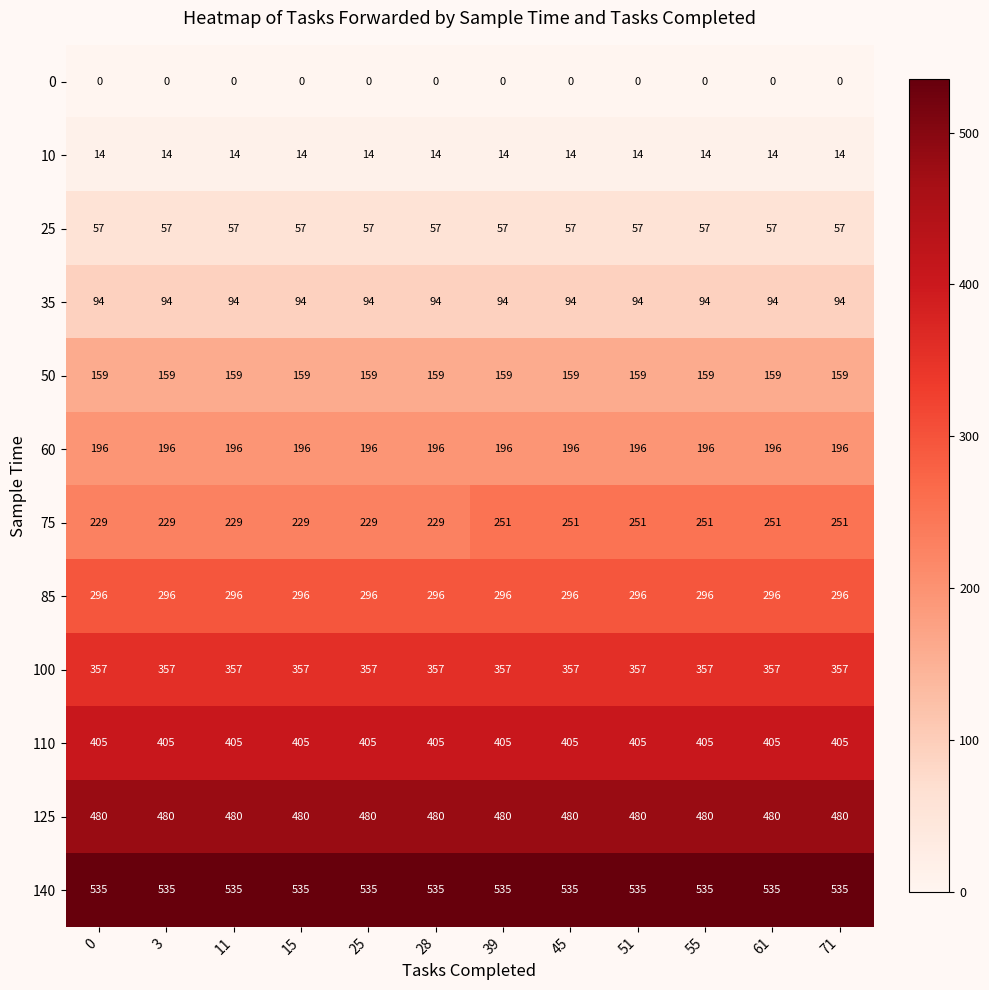

What is the total value across all series at 15?

2822